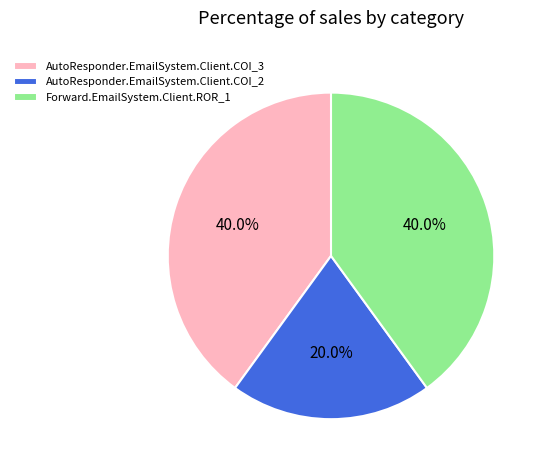

To the nearest percent, what portion does Forward.EmailSystem.Client.ROR_1 represent?

40%